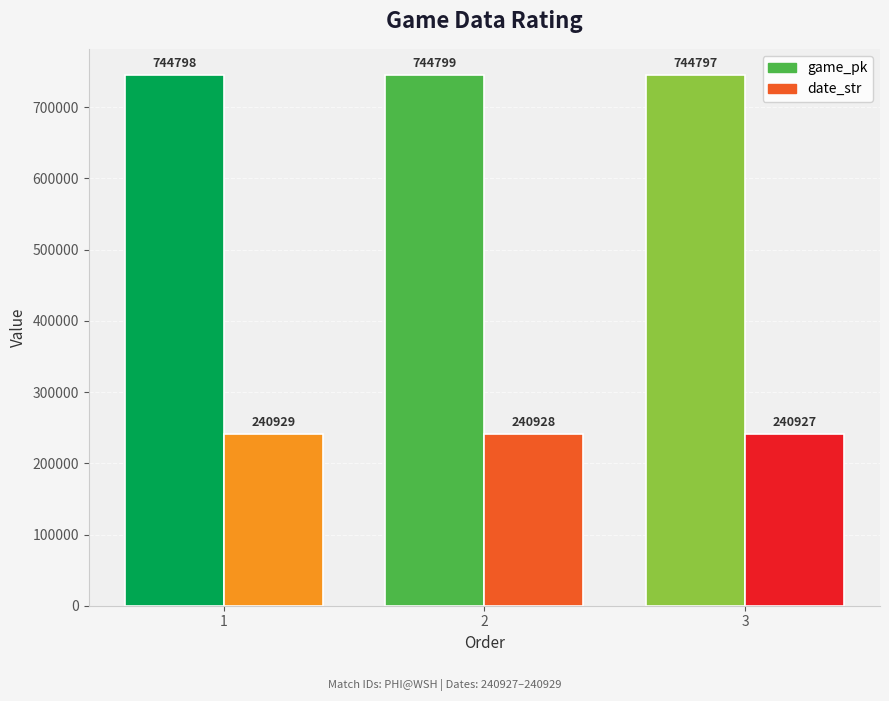

What is the total value across all series at 2?

985727